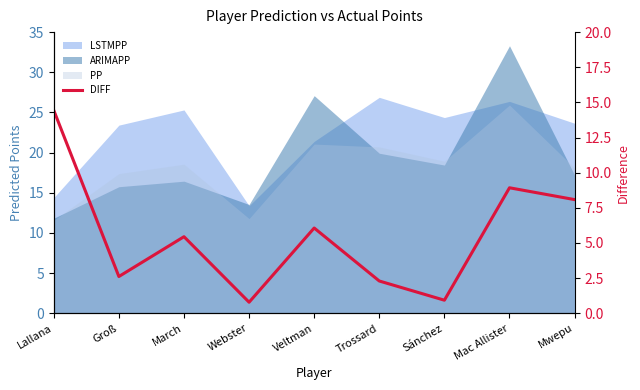

What is the label of the 1st point from the left?

Lallana